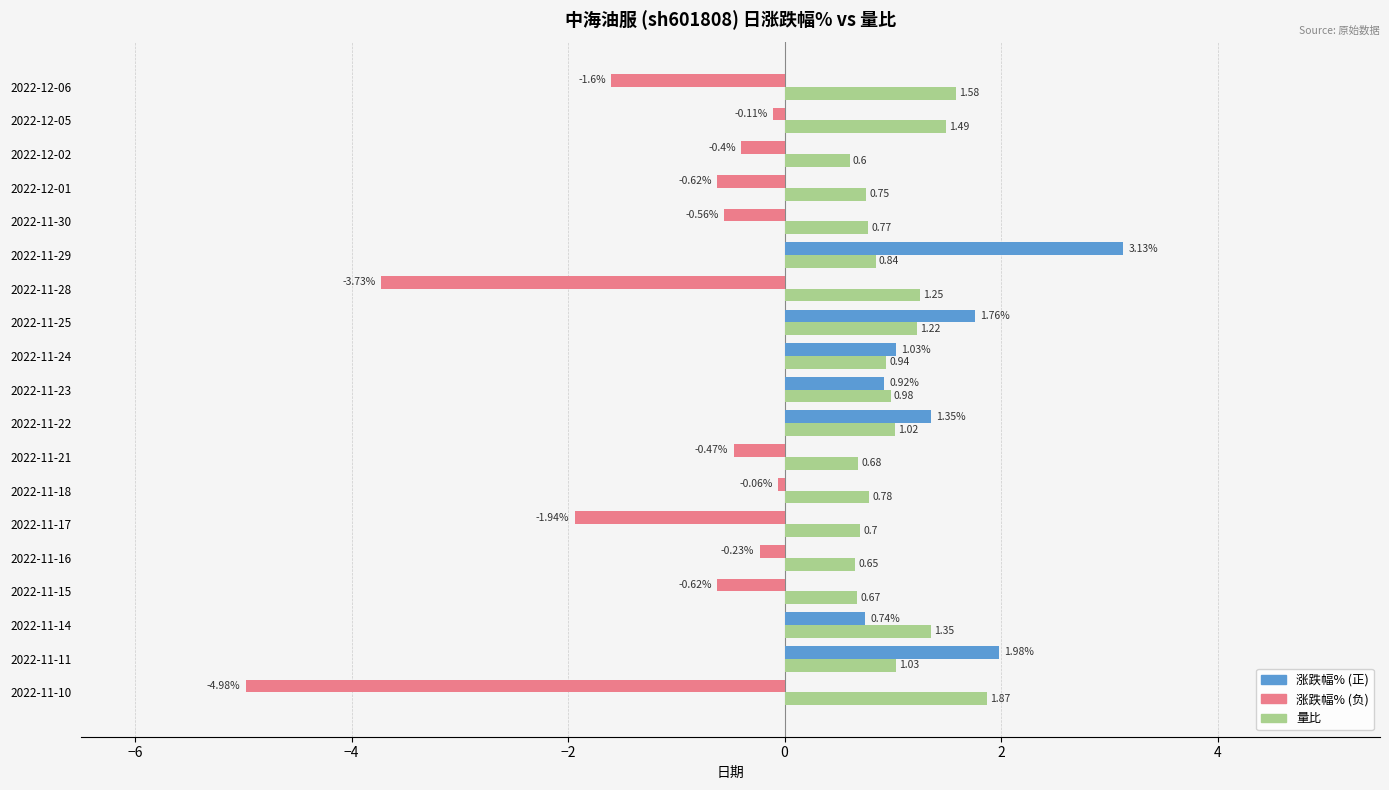

At which category is the sum across all series the highest?

2022-11-29